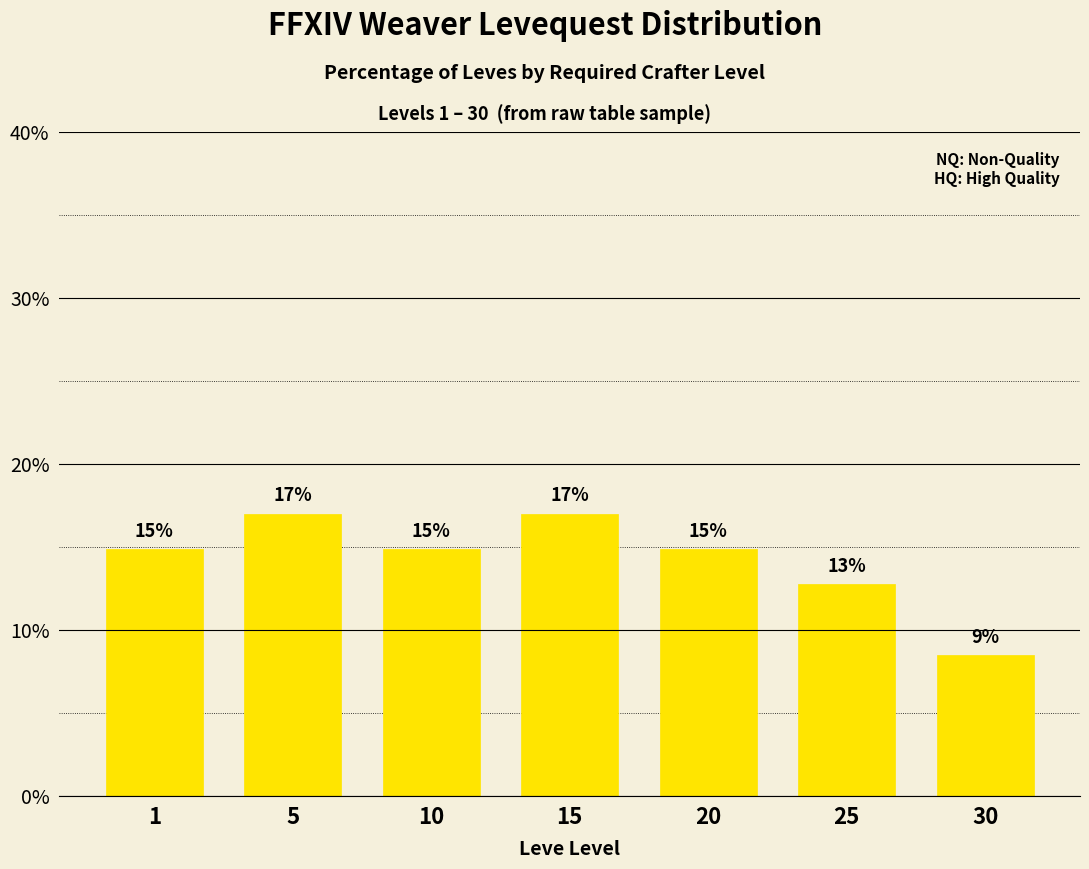

List the labels in order of value, largest first.

5, 15, 1, 10, 20, 25, 30